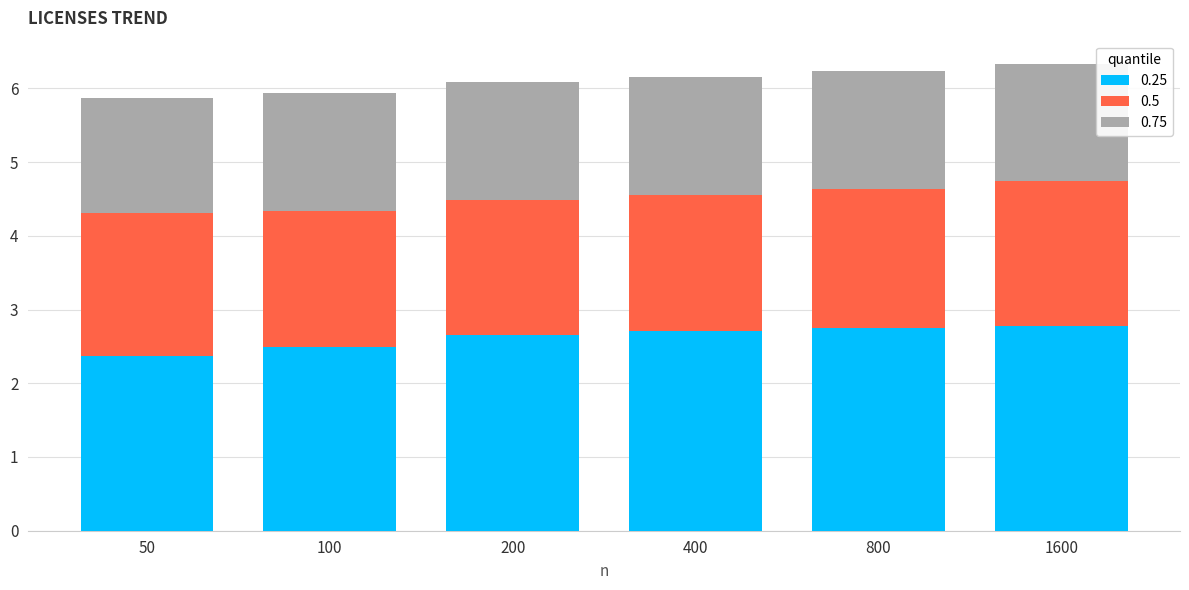

What is the highest value of the 0.25 series?

2.8